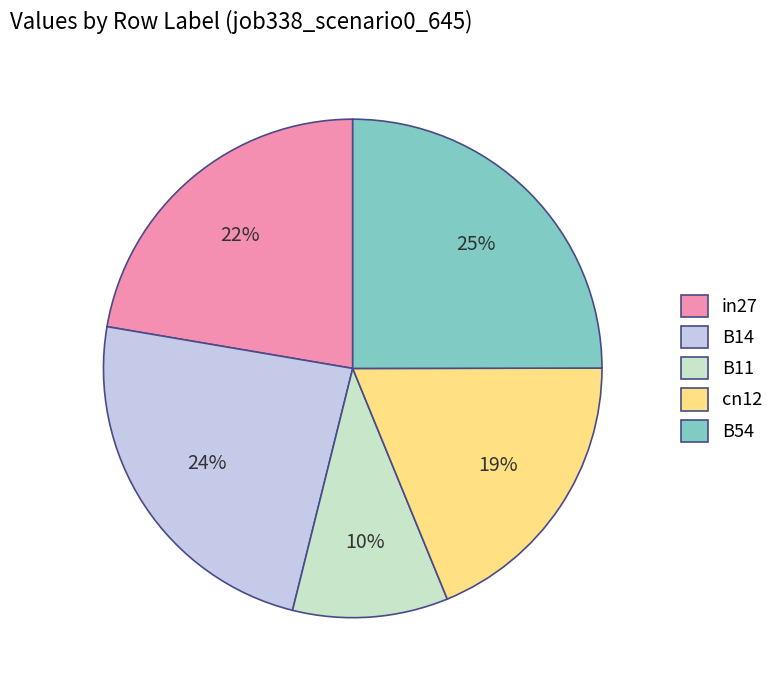

Count the number of slices in the pie.

5